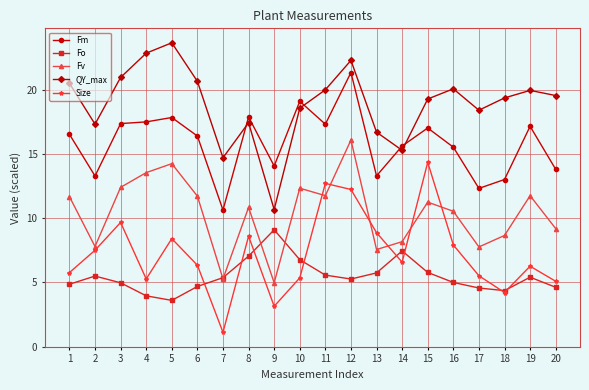

The value of QY_max at 4 is 22.8. True or false?

True